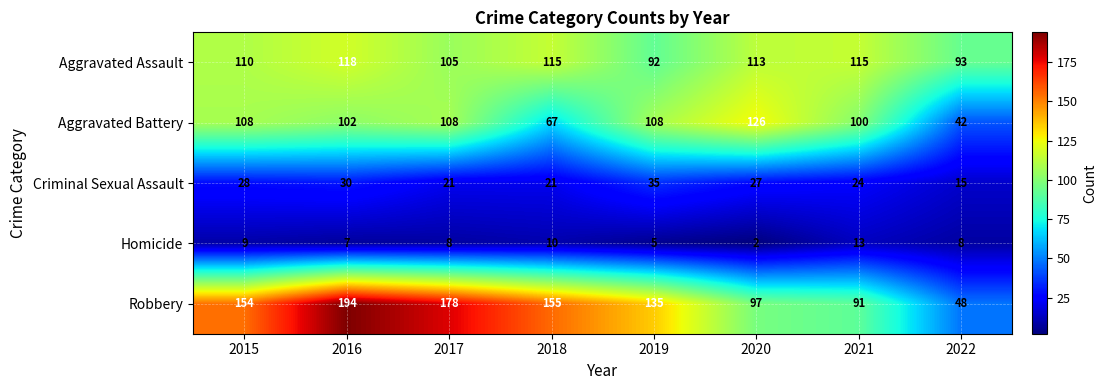

Which series has the largest range (max minus min)?

Robbery